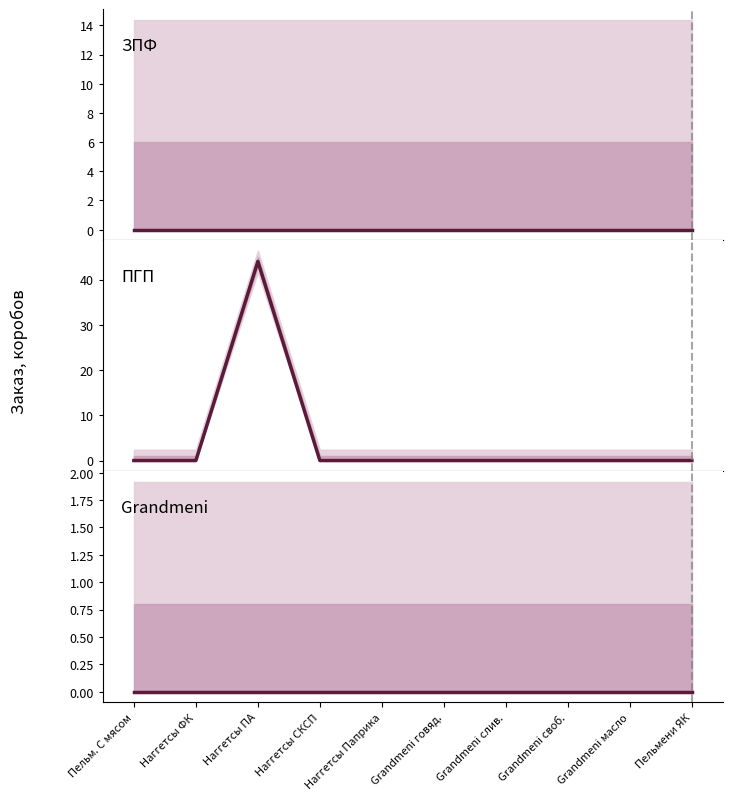

What are all the series names shown in the legend?

ЗПФ, ПГП, Grandmeni